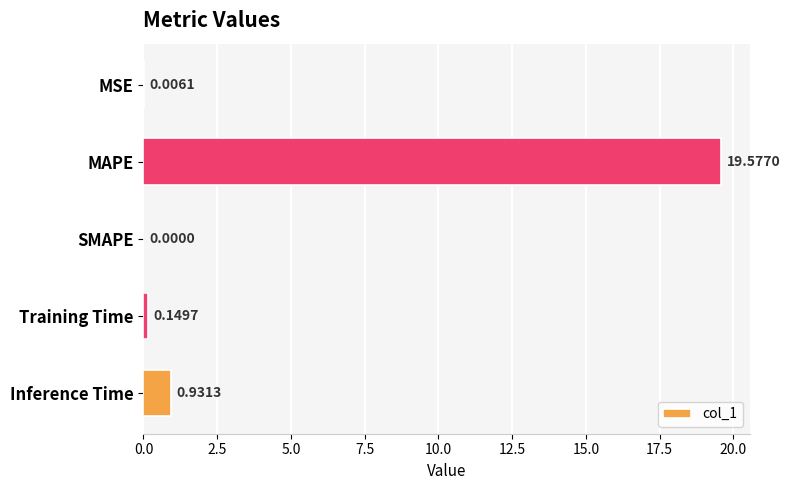

What is the change in value from MAPE to Inference Time?

-18.6